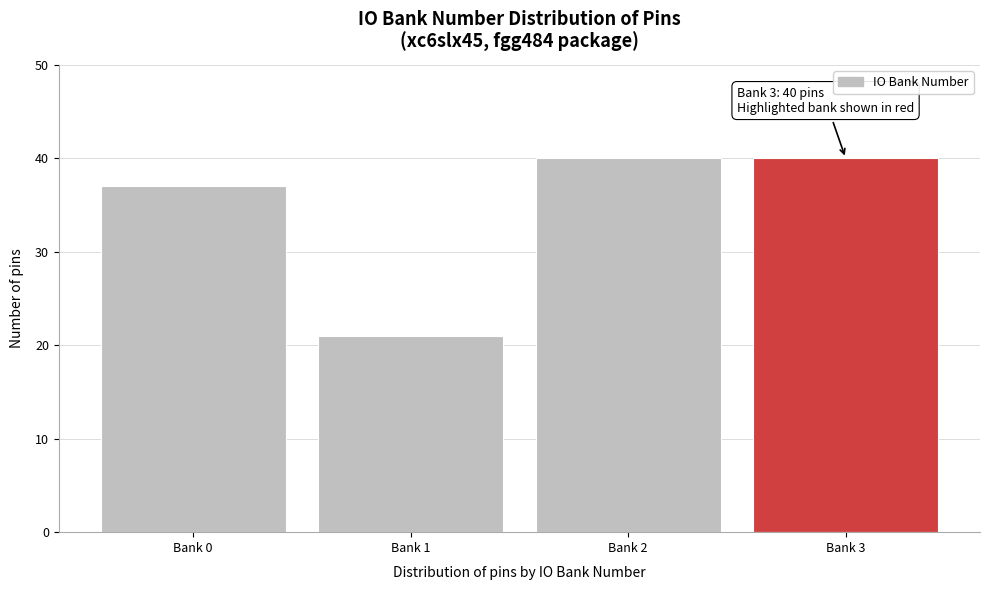

Reading right to left, extract all data points from this chart.

Bank 3=40	Bank 2=40	Bank 1=21	Bank 0=37